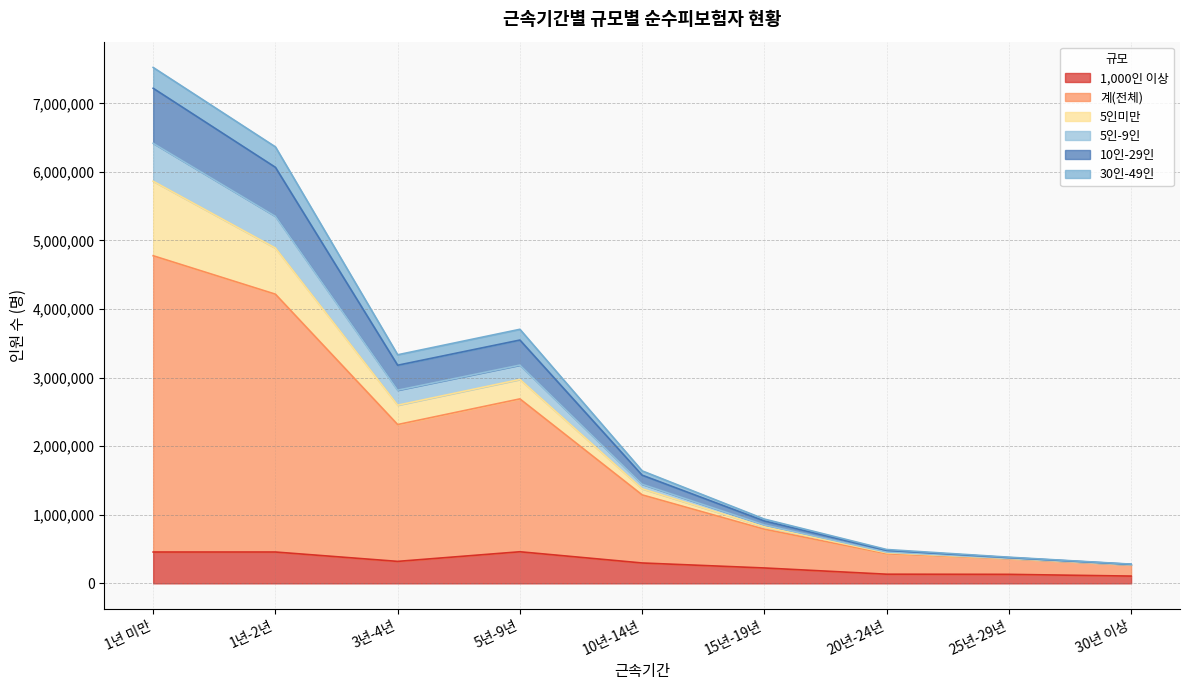

At which category is the sum across all series the highest?

1년 미만